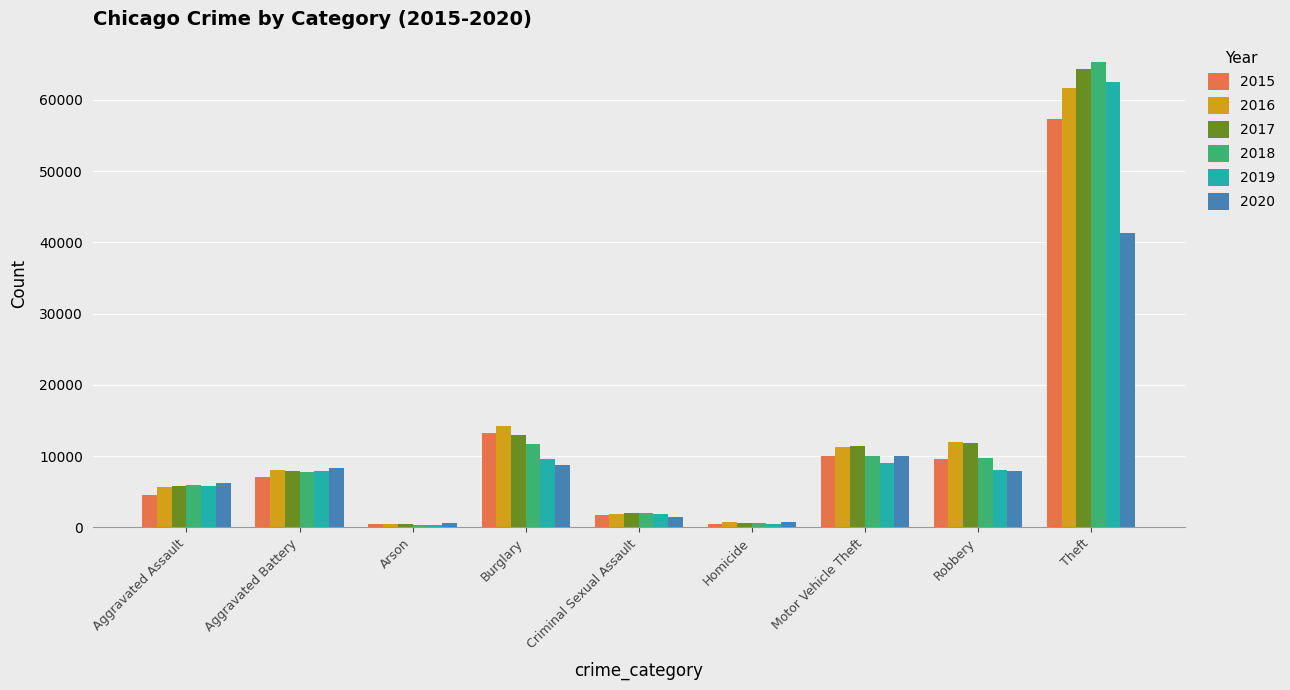

What is the highest value of the 2018 series?

65289